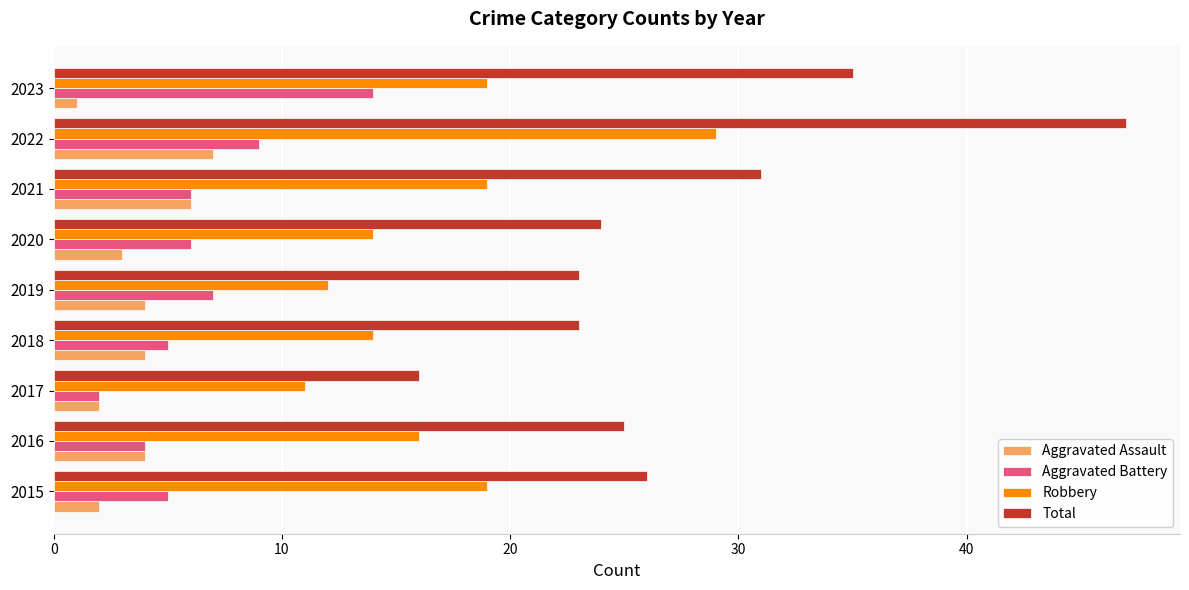

At which category is the sum across all series the highest?

2022